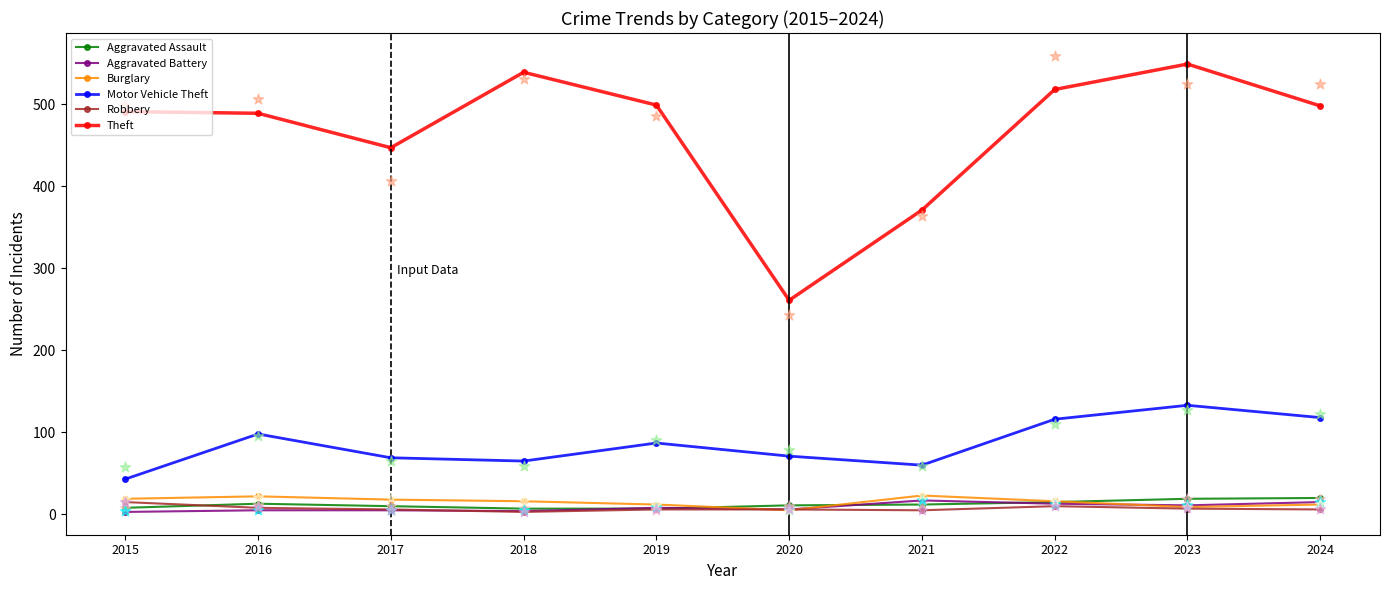

Is the value of Motor Vehicle Theft at 2020 greater than the value of Aggravated Assault at 2021?

Yes